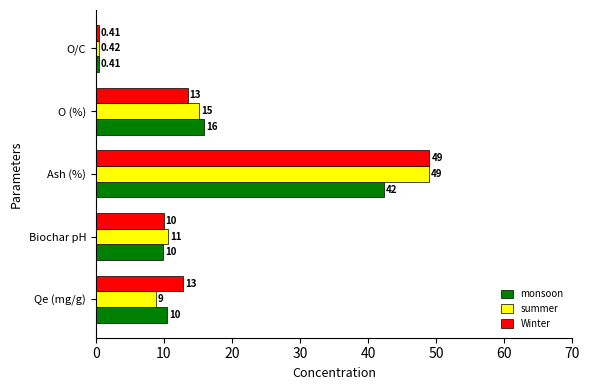

Which series has the largest range (max minus min)?

Winter